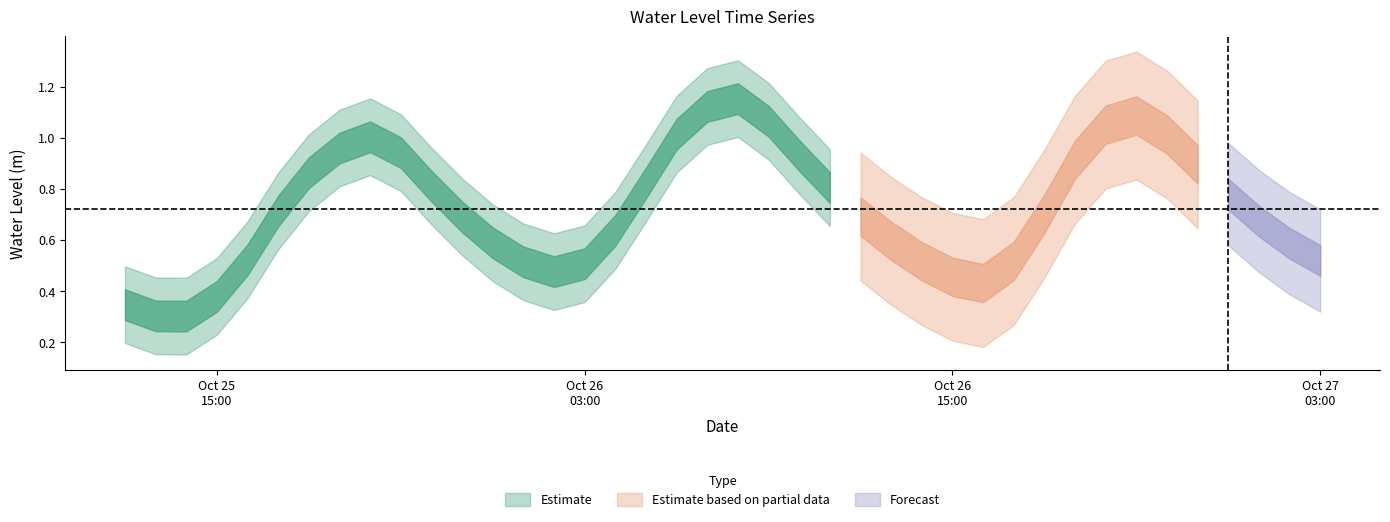

At which category does the chart reach its minimum across all series?

2024-10-25 14:00:00